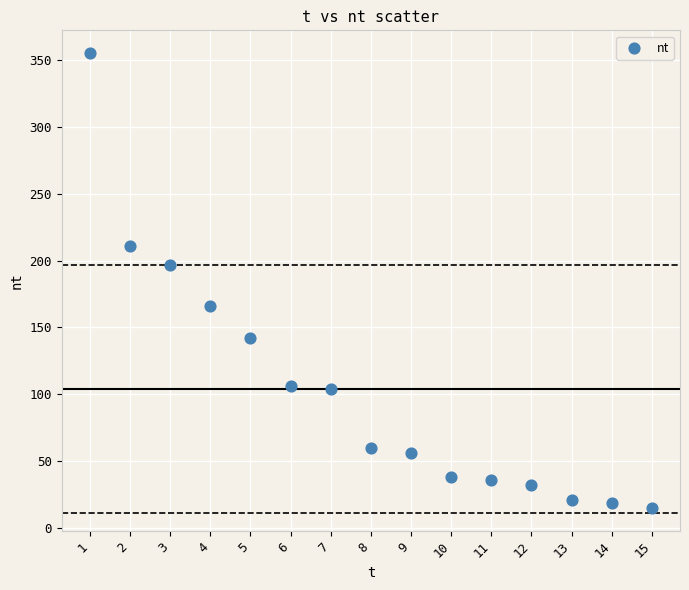

What Y value in the scatter plot is closest to 185?

197